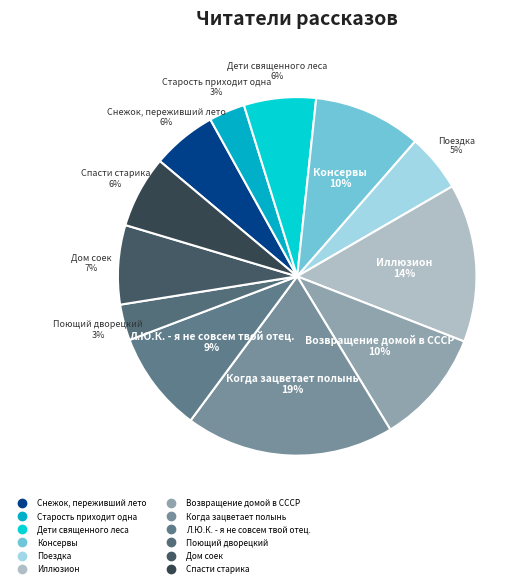

What is the largest slice in the pie chart?

Когда зацветает полынь